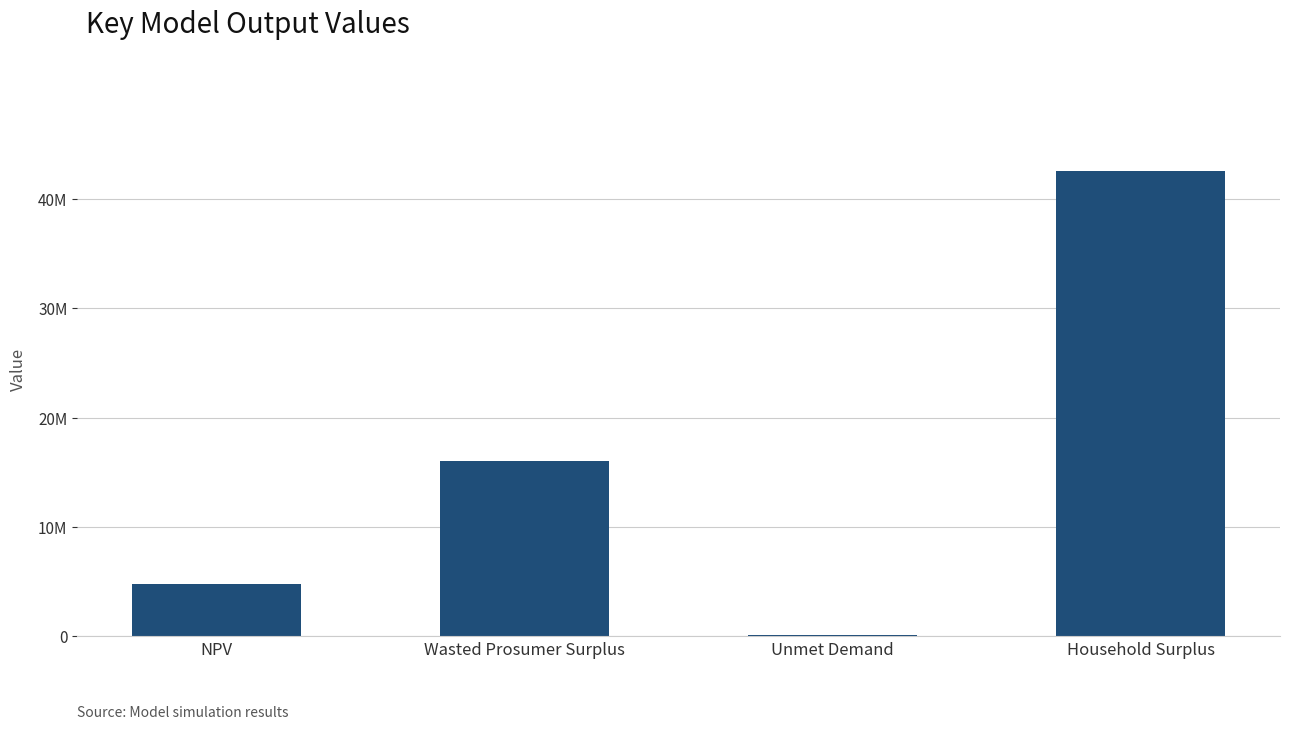

Reading left to right, what are all the values shown in this chart?

NPV=4752864.6	Wasted Prosumer Surplus=16036211.6	Unmet Demand=102092.7	Household Surplus=42517058.0